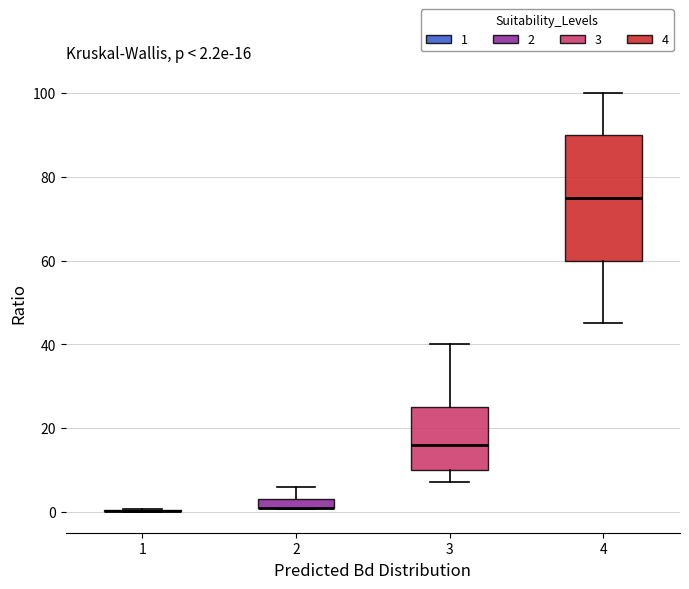

Which box is the tallest, from its lower edge to its upper edge?

4